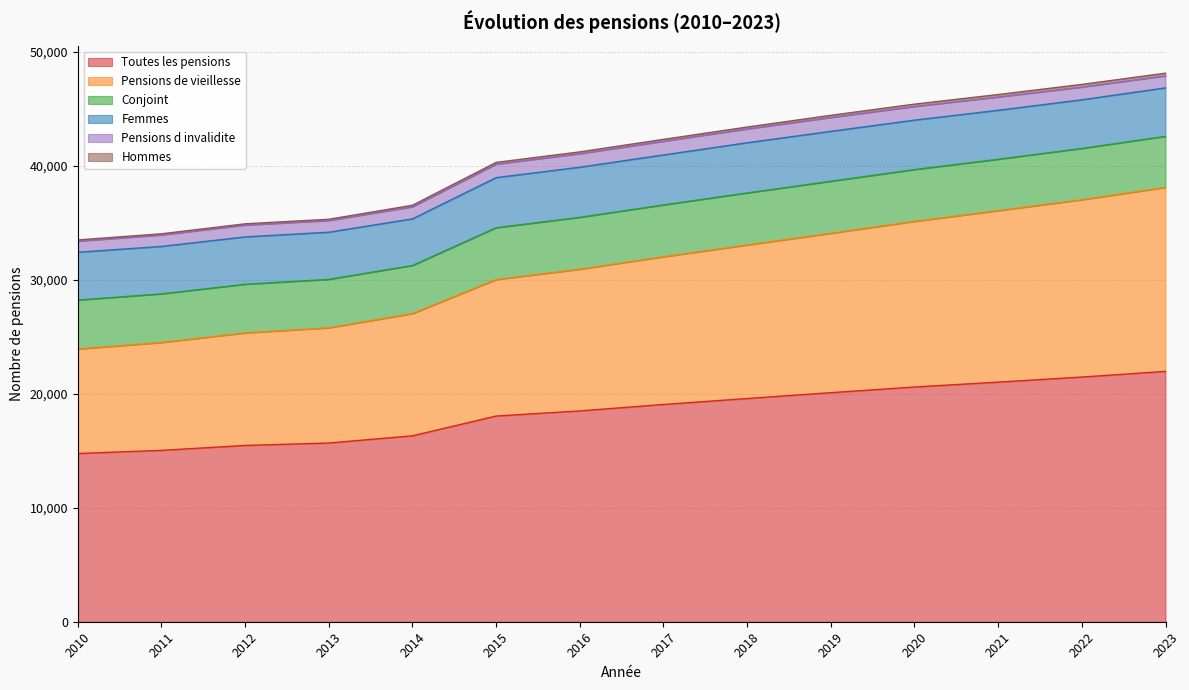

The Toutes les pensions series shows 5345 at 2017. True or false?

False